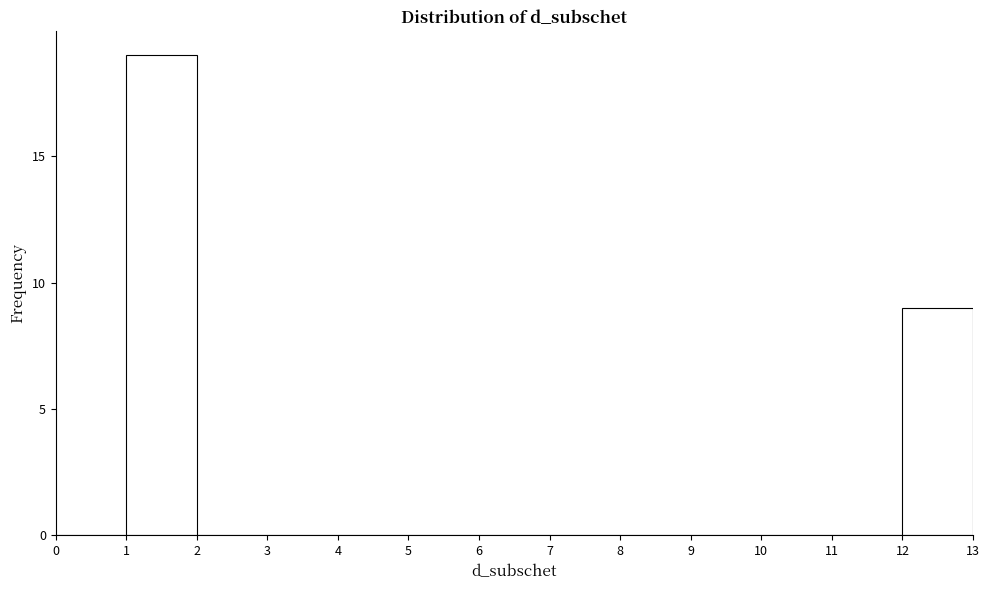

Reading left to right, list every bar in this chart as the range it spans on the x-axis followed by its height. The values are not printed on the chart, so give them approximately, as read against the axis.

0 to 1: 0
1 to 2: 19
2 to 3: 0
3 to 4: 0
4 to 5: 0
5 to 6: 0
6 to 7: 0
7 to 8: 0
8 to 9: 0
9 to 10: 0
10 to 11: 0
11 to 12: 0
12 to 13: 9